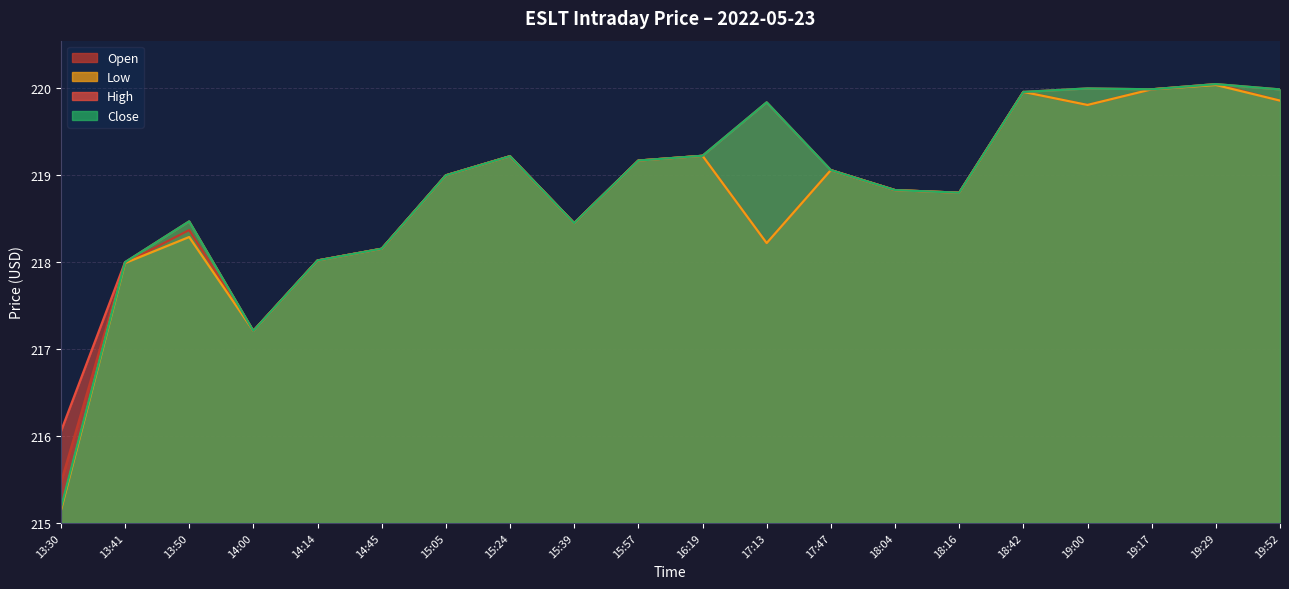

At 14:14, list the series in order from largest to smallest.

high, low, close, open